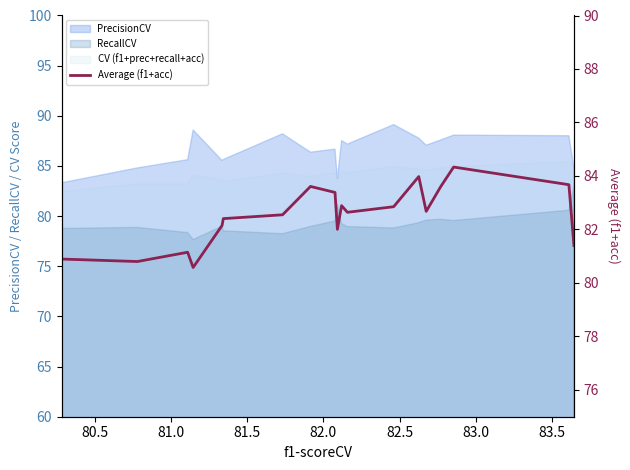

How many data points does each series have?

20